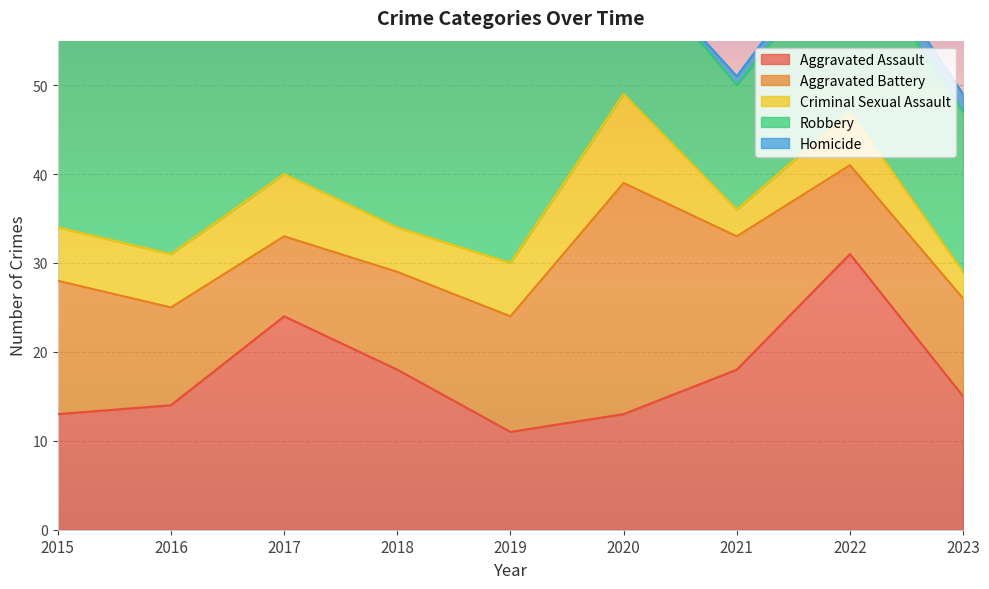

Where is the first local minimum for Aggravated Assault?

2019